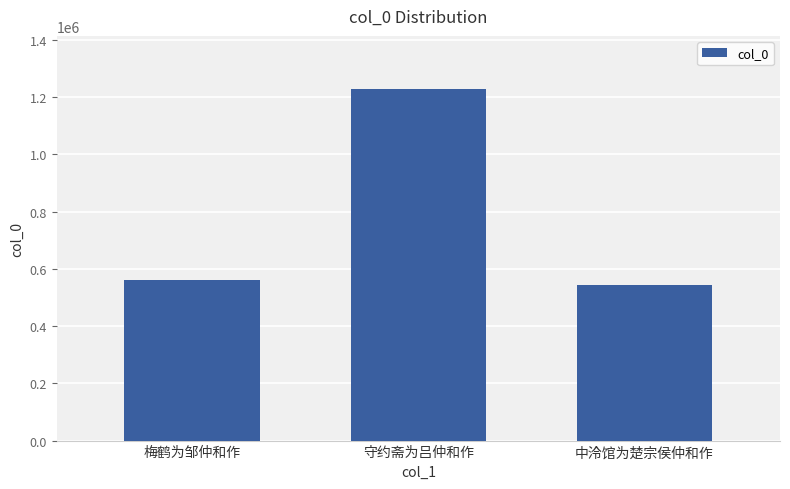

What is the minimum value shown in the chart?

544109